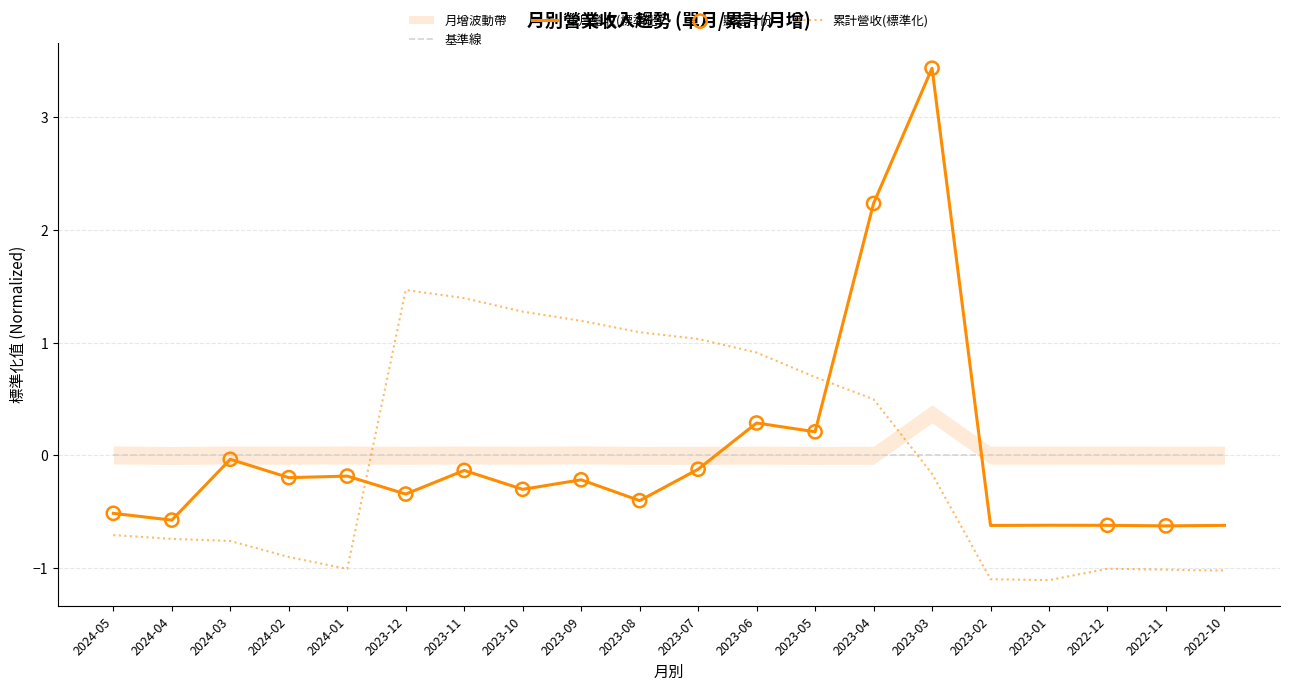

Which series has the widest spread of Y values?

單月營收(億)